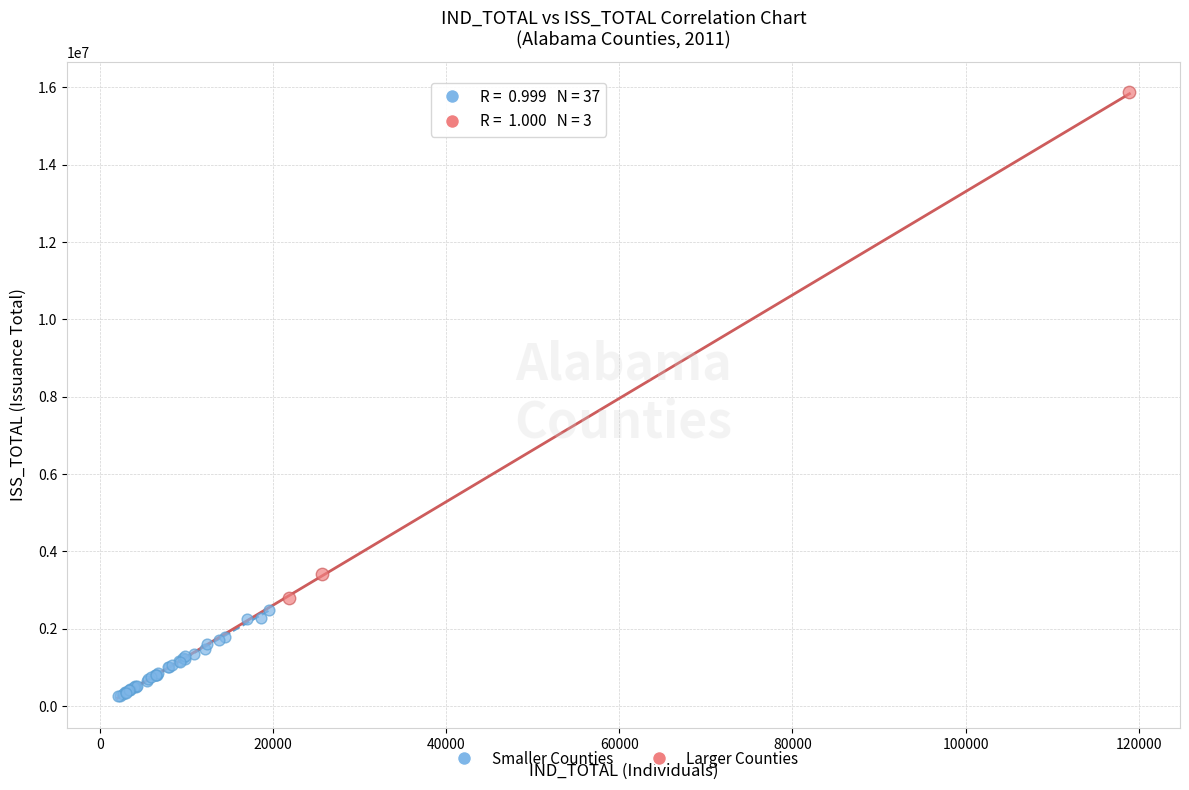

Which series contains the highest Y value?

Larger Counties